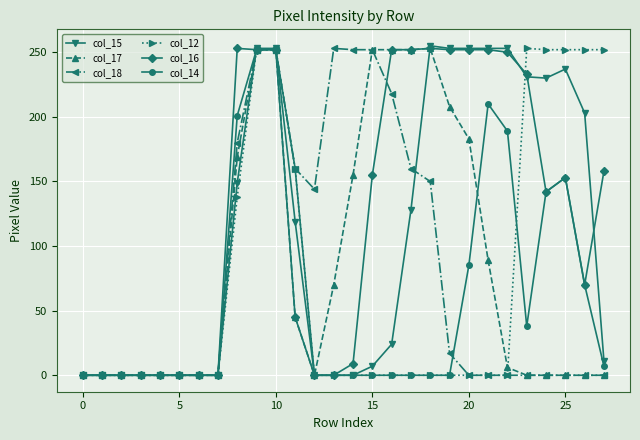

Which series has the largest total across all categories?

col_16